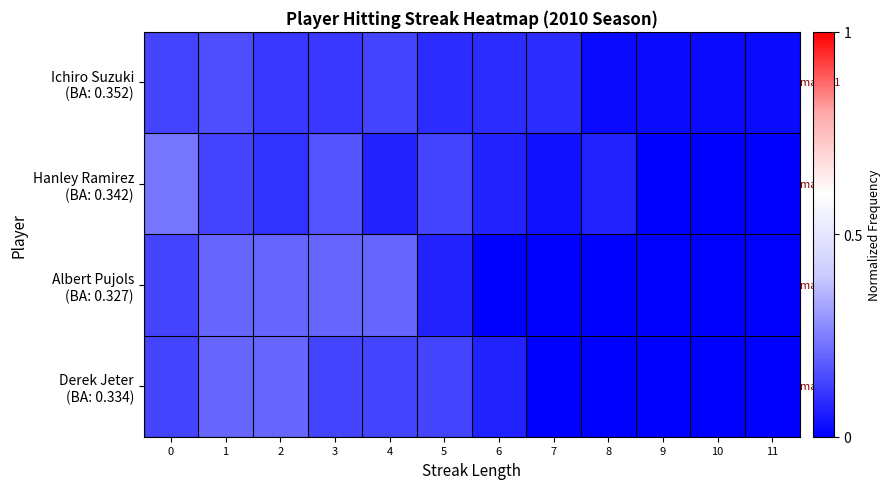

At 11, list the series in order from smallest to largest.

Hanley Ramirez (BA: 0.342), Albert Pujols (BA: 0.327), Derek Jeter (BA: 0.334), Ichiro Suzuki (BA: 0.352)